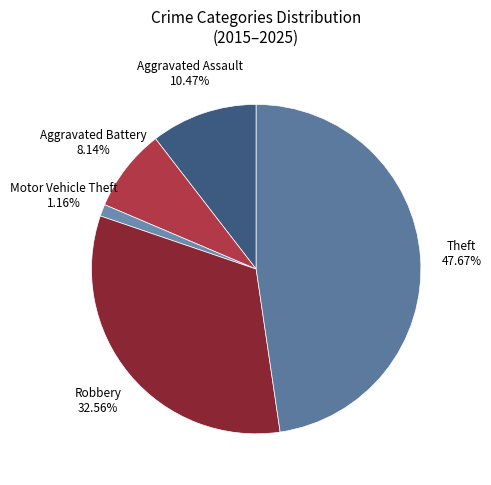

To the nearest percent, what percentage of the pie is Aggravated Battery?

8%